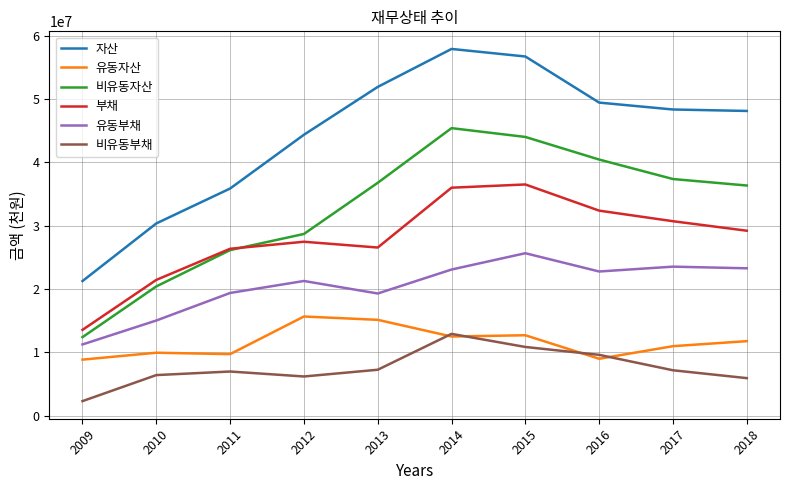

What is the difference between the maximum and minimum values in the 비유동자산 series?

33008877